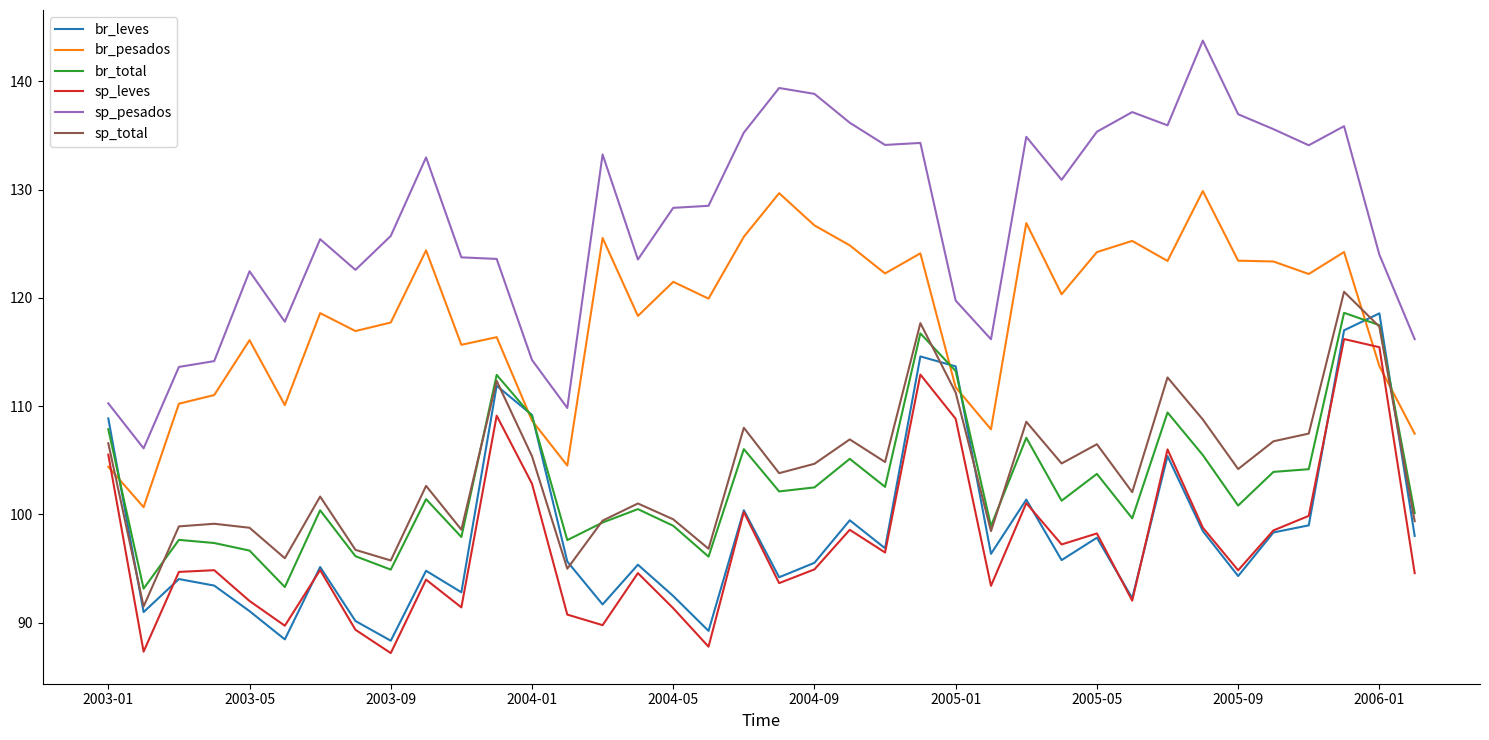

Which series has the largest total across all categories?

sp_pesados